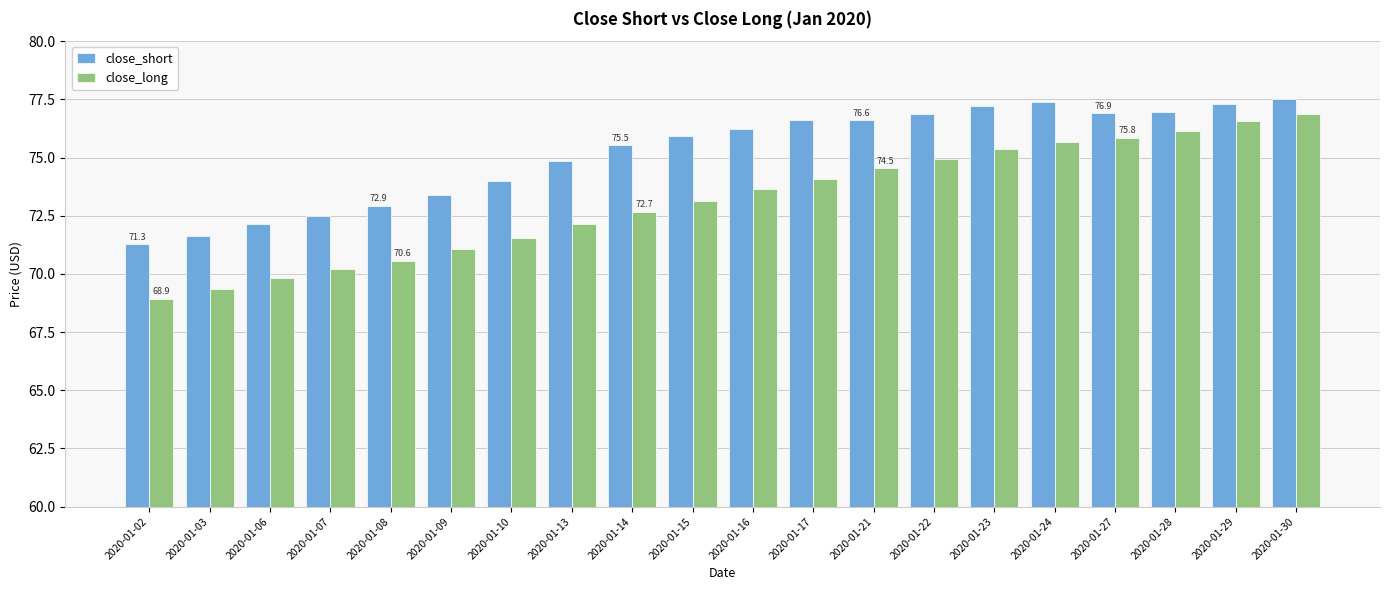

Which series has the largest total across all categories?

close_short